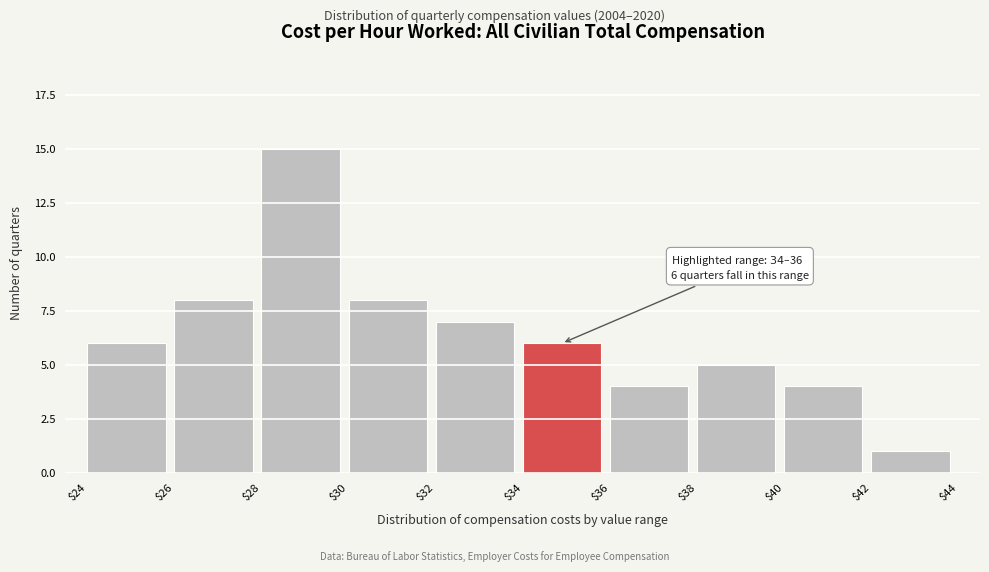

Over which range of the x-axis is the bar tallest?

$28 to $30